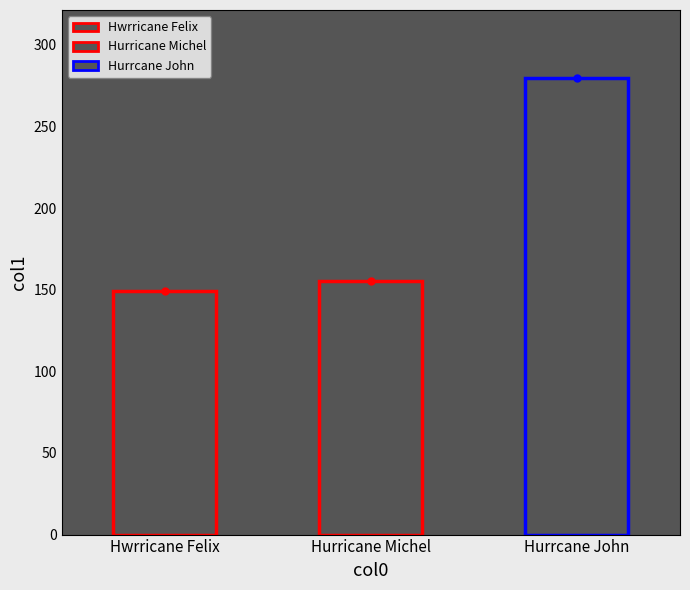

What position from the right is Hurricane Michel?

2